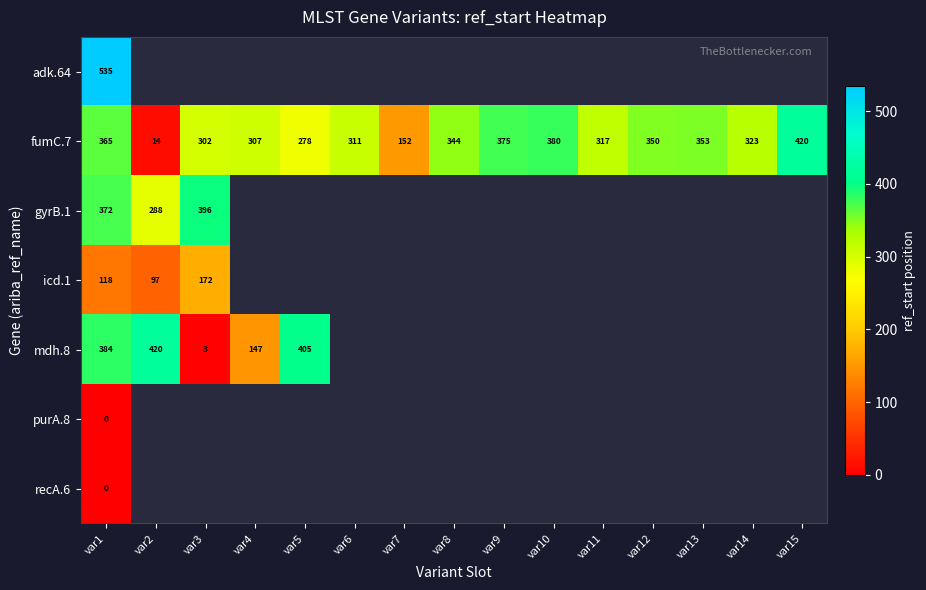

Where does the fumC.7 series first go above 323?

var1